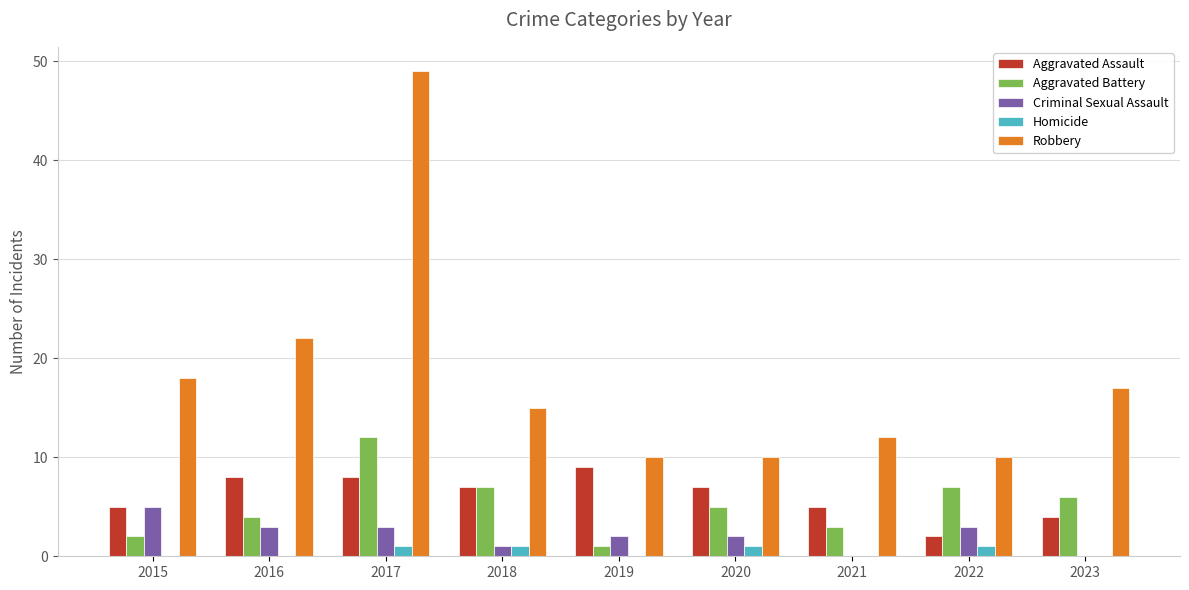

Read the Criminal Sexual Assault value at 2015.

5